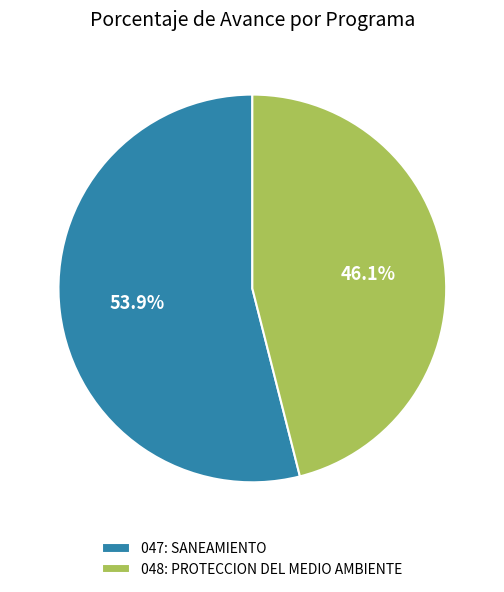

How many slices are in this pie chart?

2